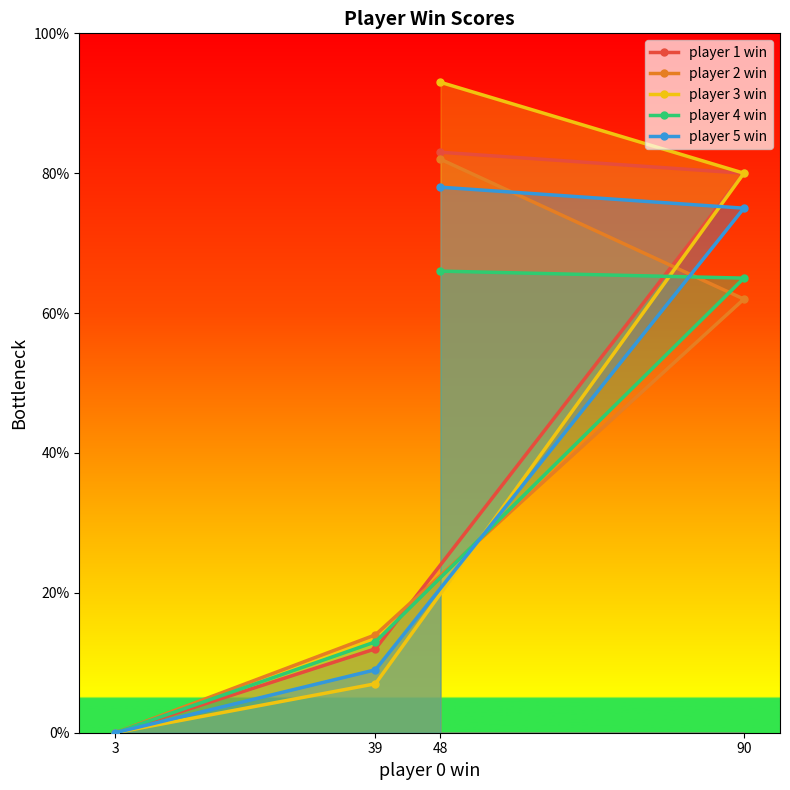

How many data points does each series have?

4